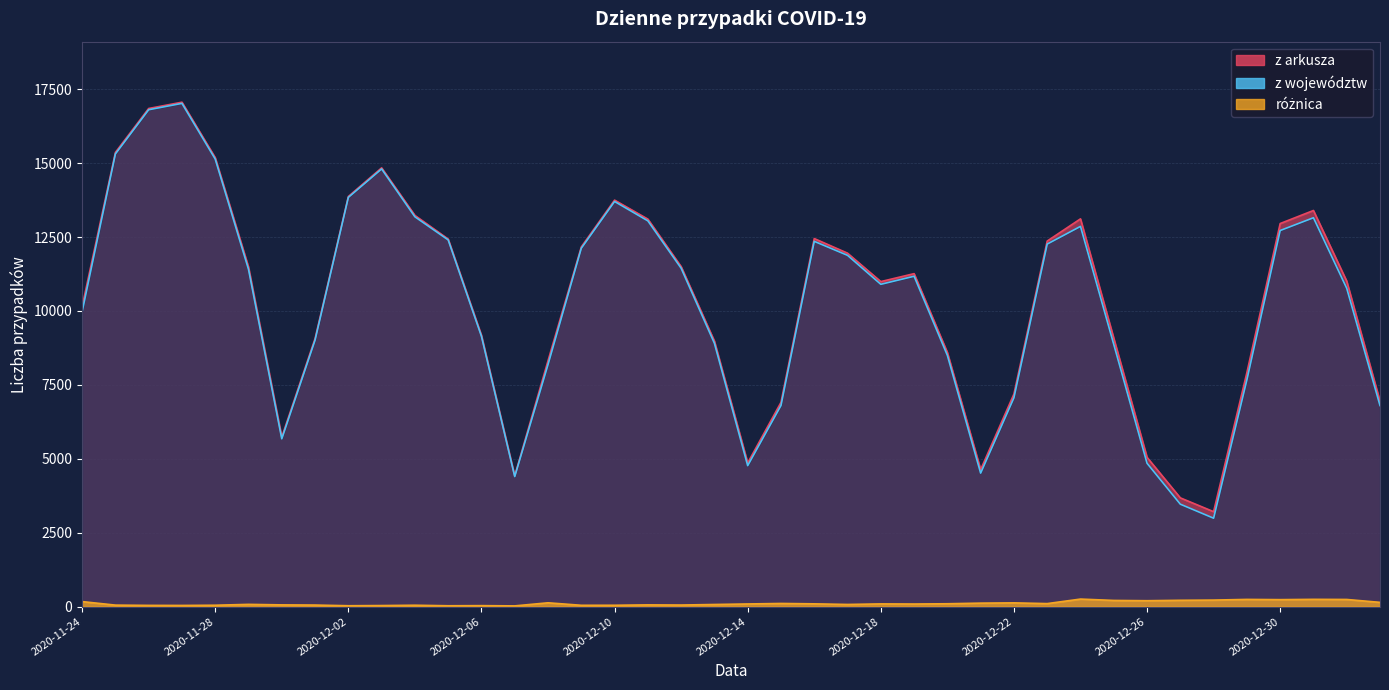

True or false: z arkusza and z województw cross at least once.

False